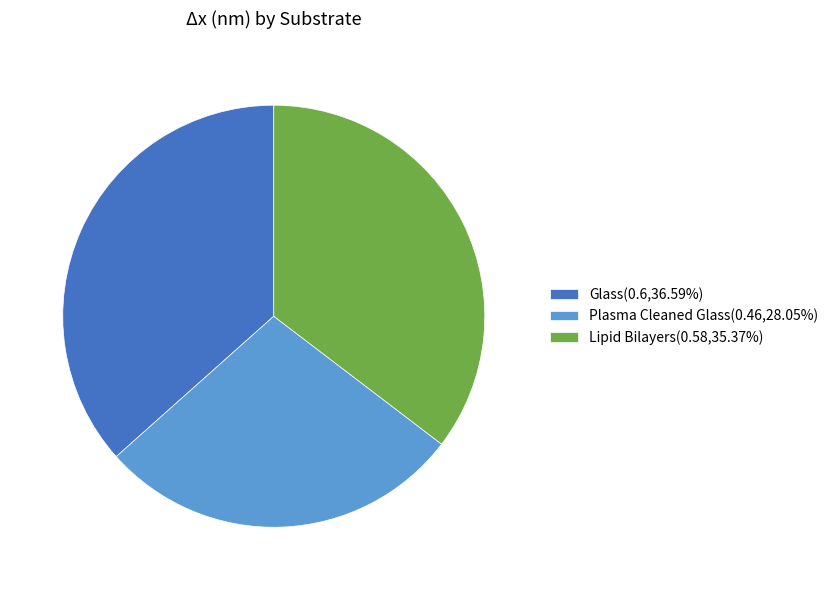

Does any single category account for the majority?

No